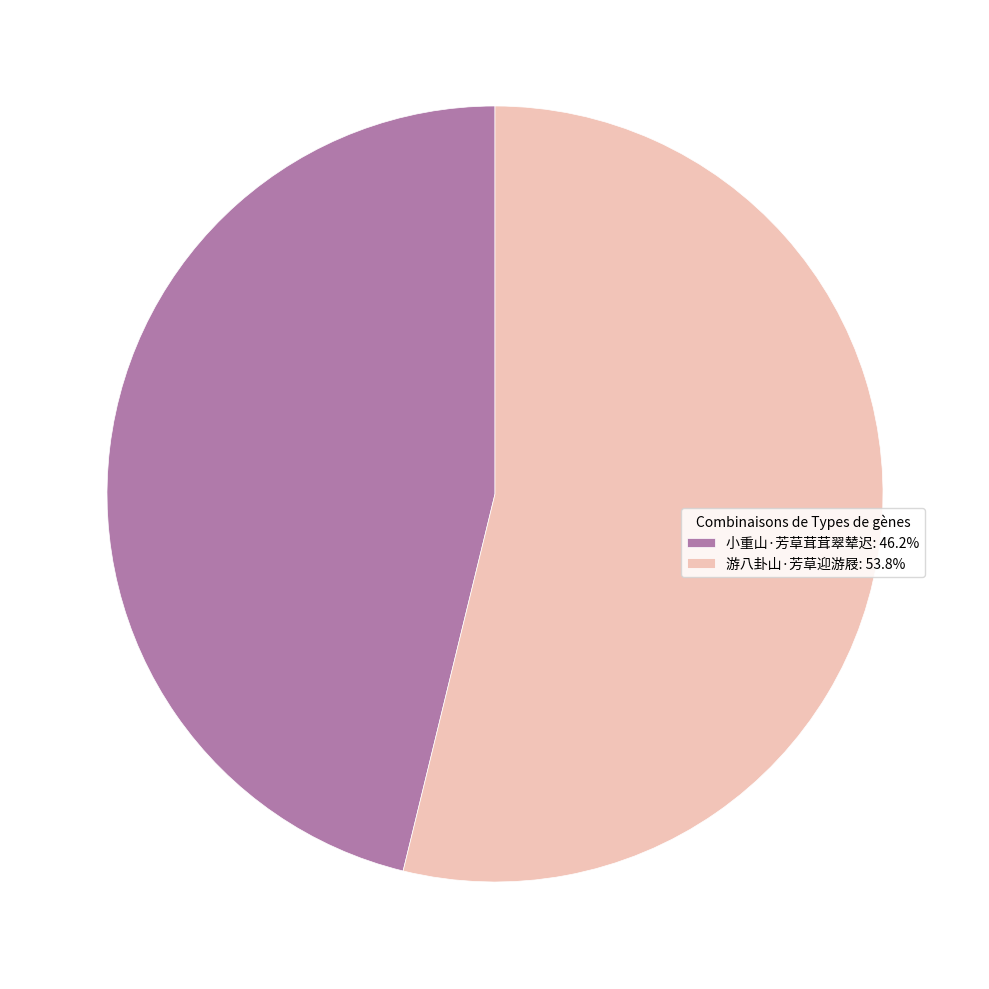

Does 小重山·芳草茸茸翠辇迟 account for over 50% of the chart?

No